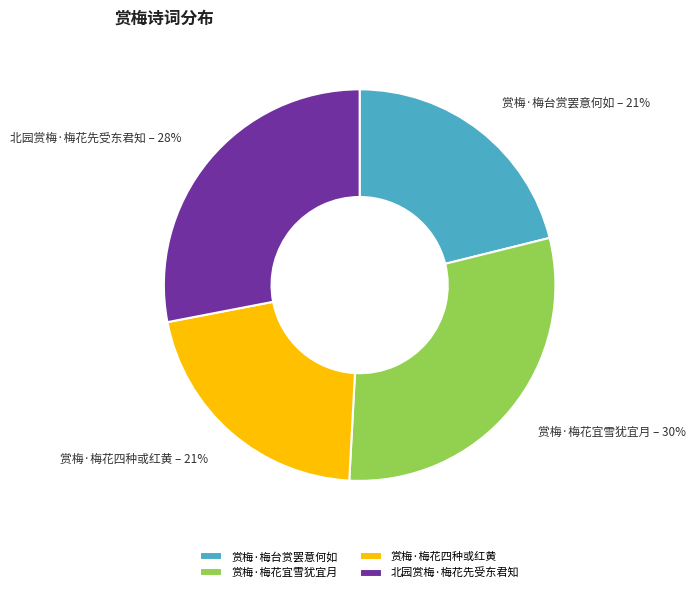

What is the ratio of the value at 北园赏梅·梅花先受东君知 to the value at 赏梅·梅花宜雪犹宜月?

0.9